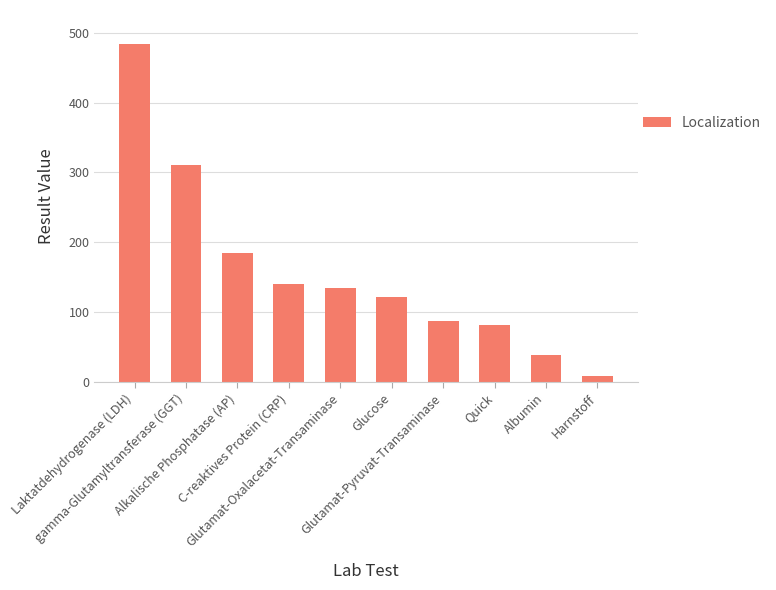

What is the label of the 5th bar from the left?

Glutamat-Oxalacetat-Transaminase